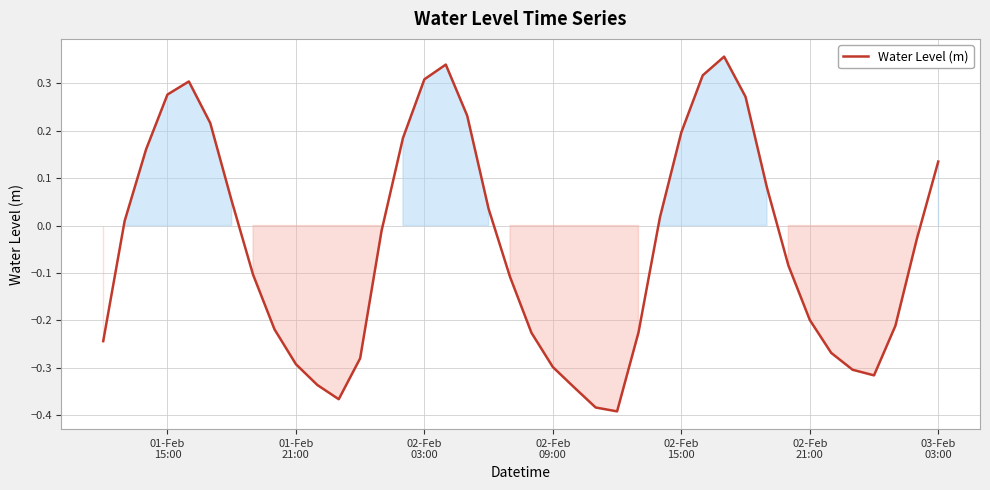

What is the difference between the maximum and minimum values?

0.7